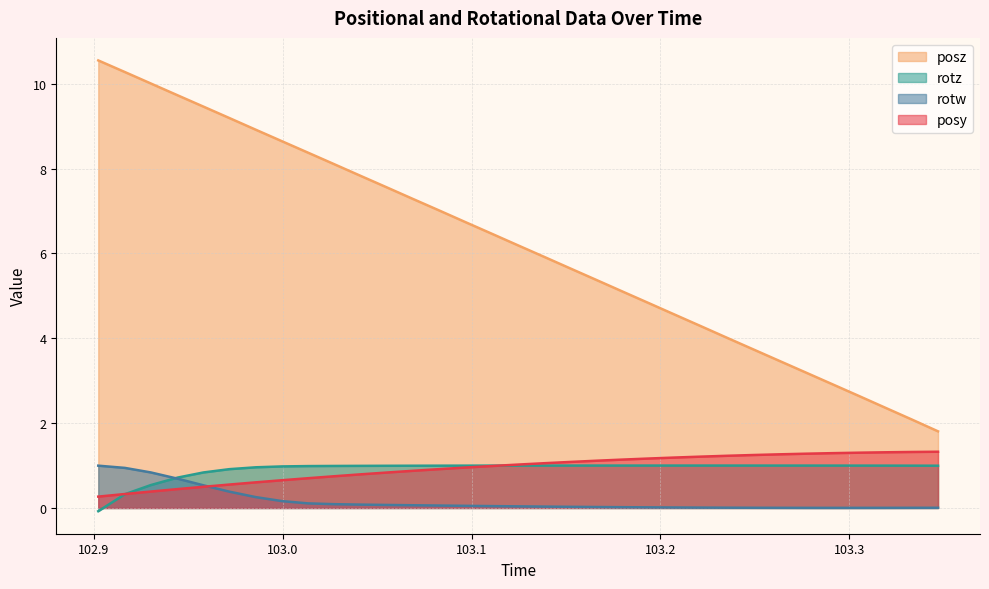

True or false: posz and posy intersect in this chart.

False